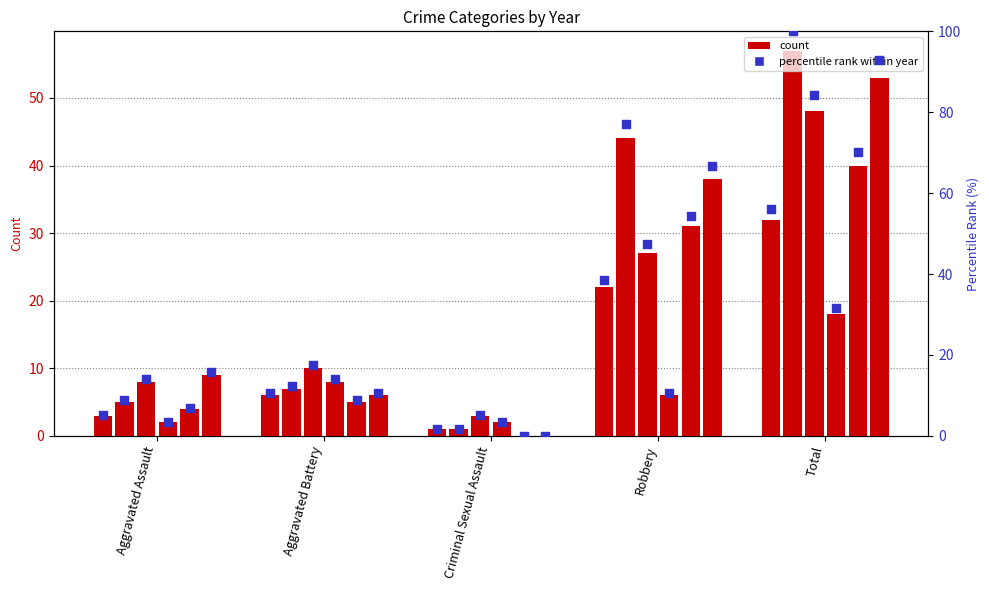

What is the ratio of the value at Criminal Sexual Assault to the value at Aggravated Assault?

0.3